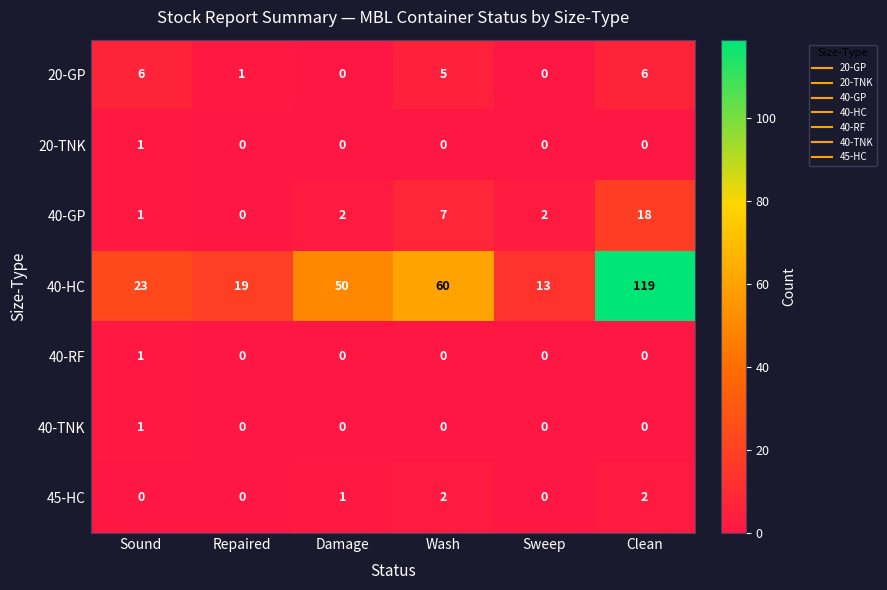

At which label does 40-HC reach its peak?

Clean